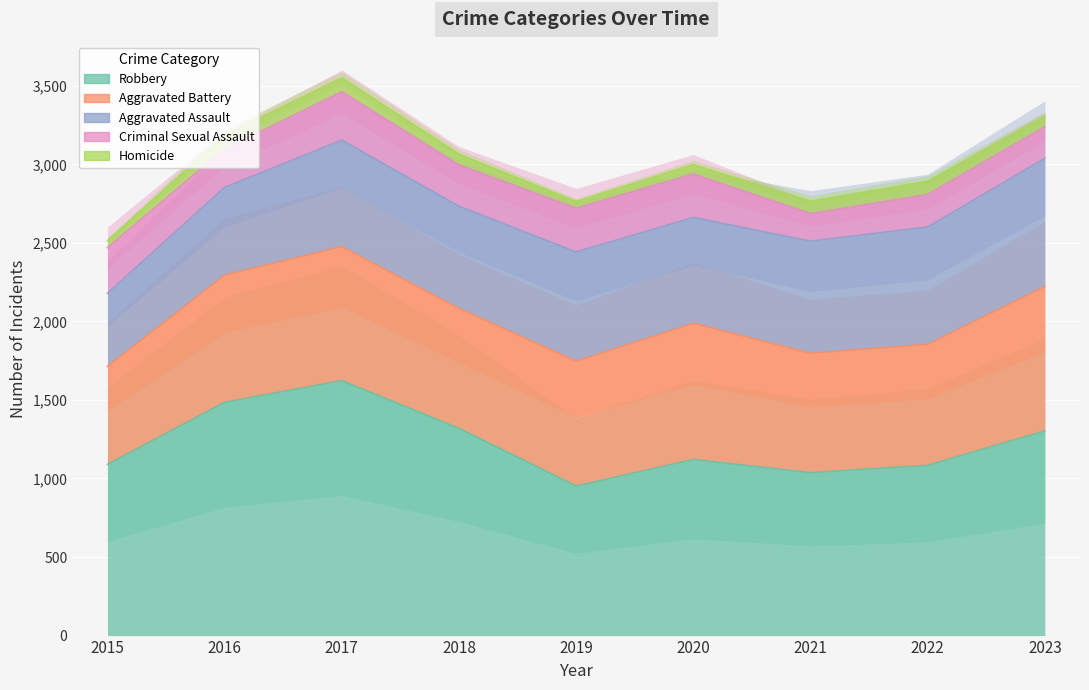

At which label is Homicide closest to 65?

2023